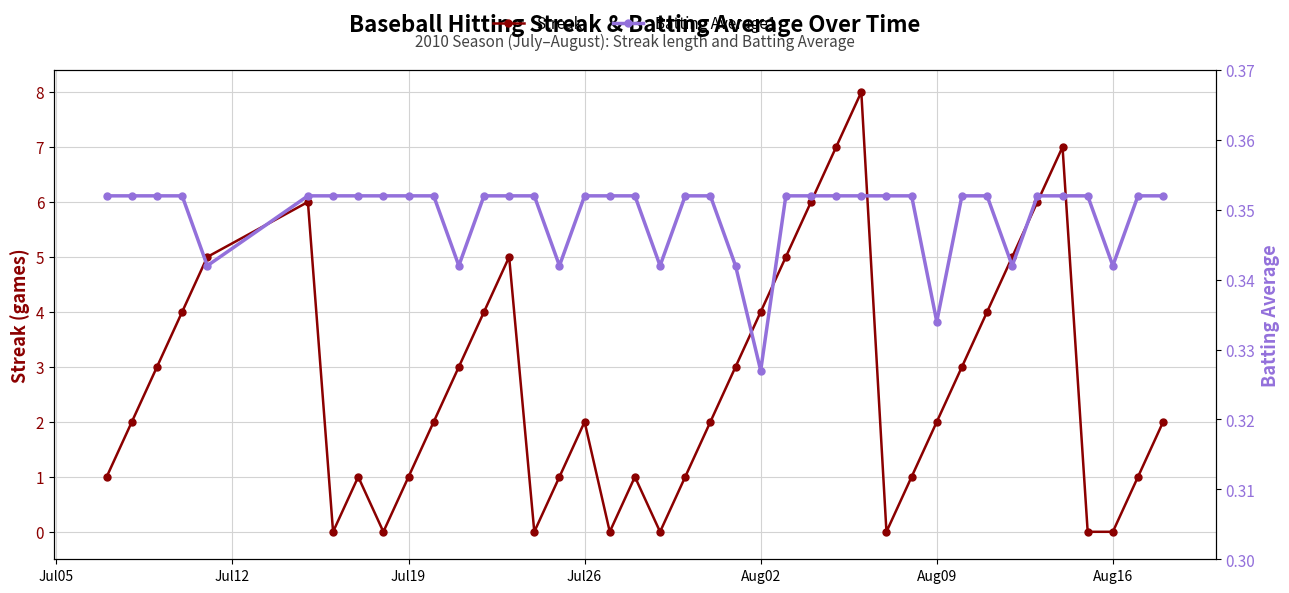

What is the maximum value for Batting Average1?

0.4